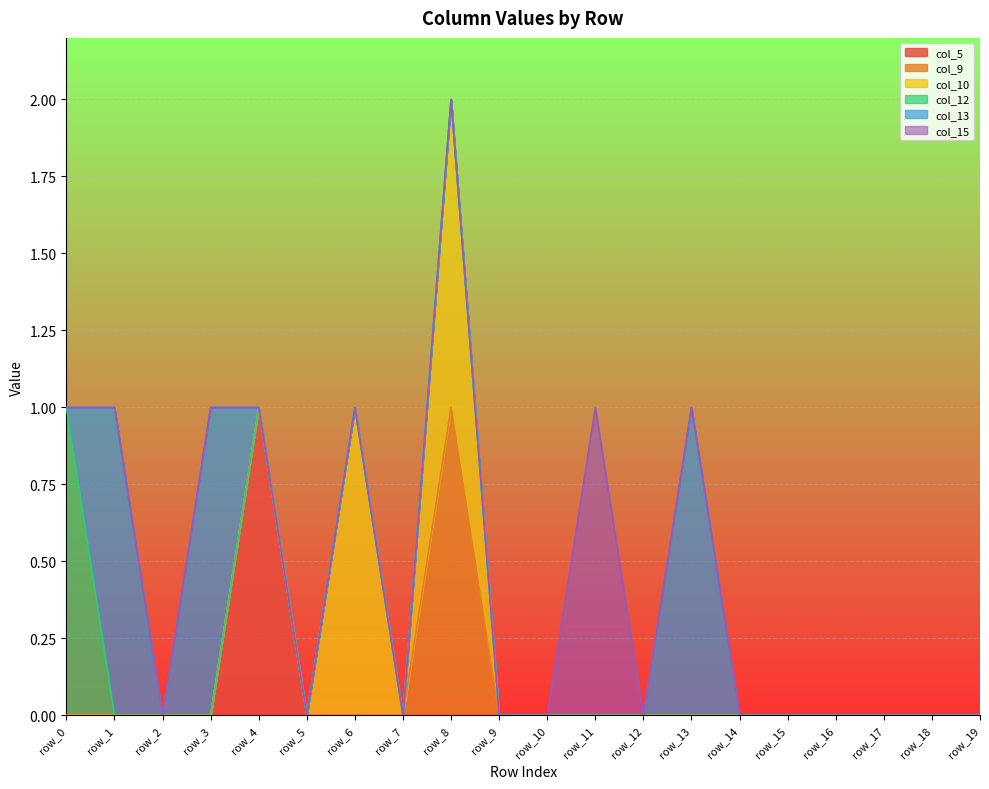

At which category is the sum across all series the highest?

row_8